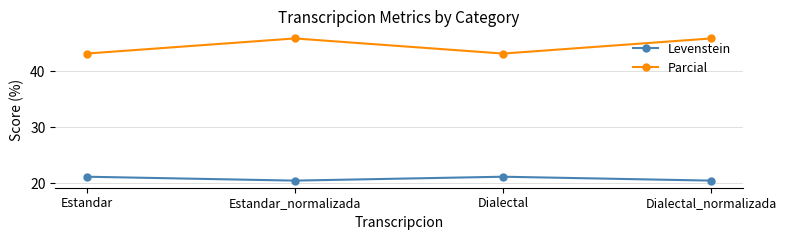

Reading left to right, list all the values displayed in this chart.

Levenstein: 21.2	20.5	21.2	20.5
Parcial: 43.1	45.8	43.1	45.8